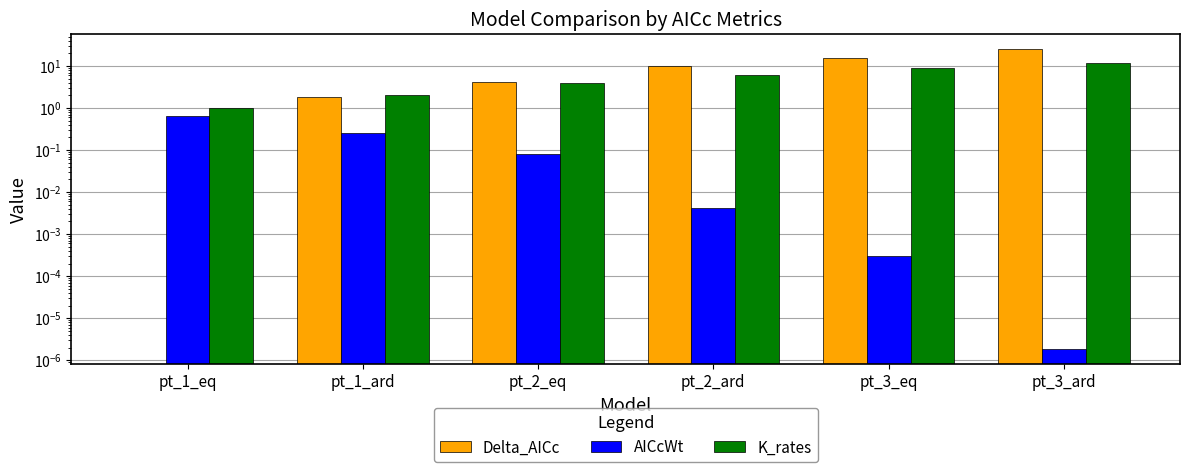

How many groups of bars are there?

6